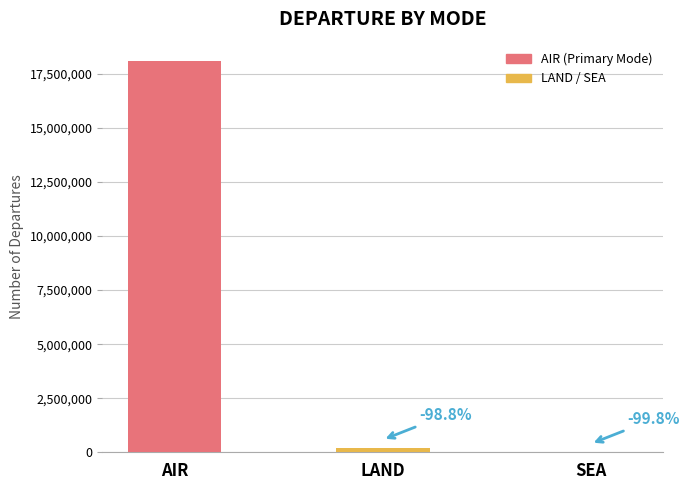

Are the bars horizontal?

No